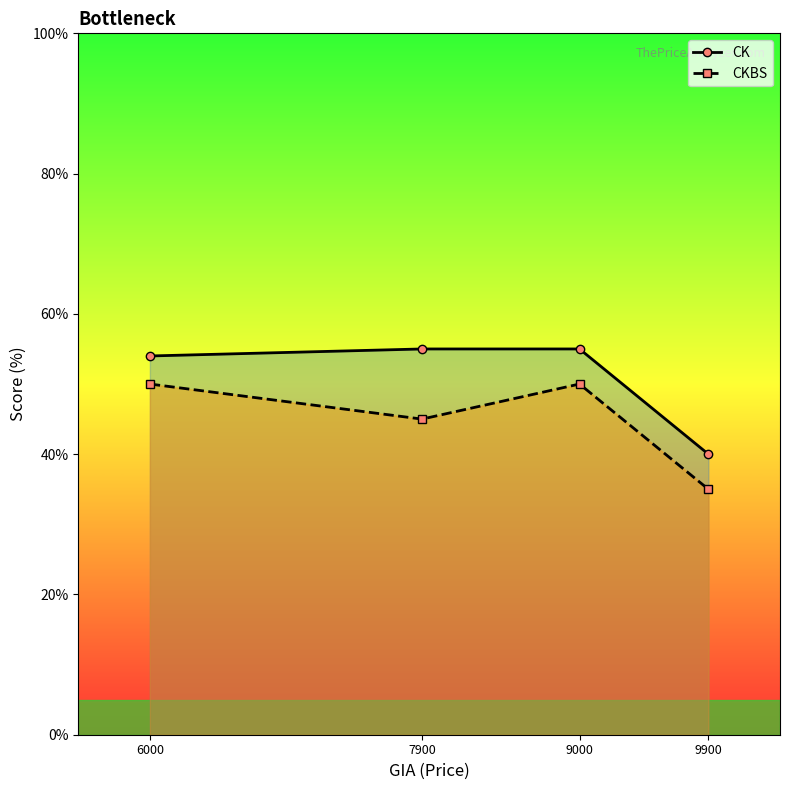

True or false: CKBS and CK intersect in this chart.

False